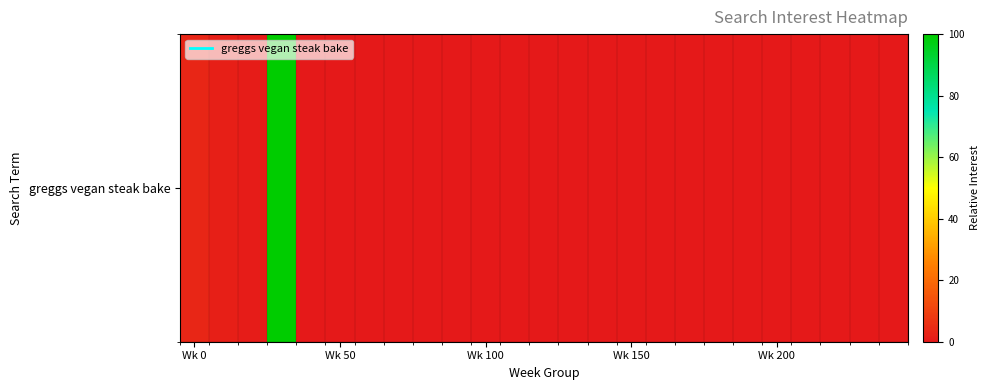

The value at 17 is 57.0. True or false?

False